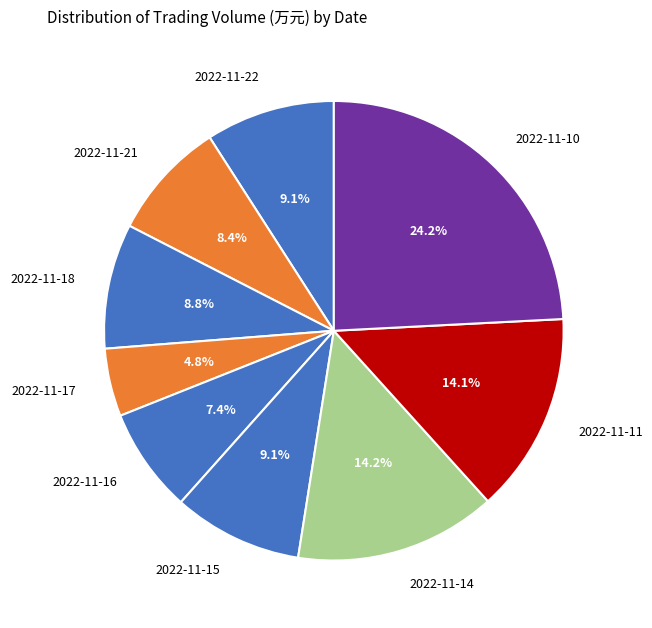

What is the largest slice in the pie chart?

2022-11-10